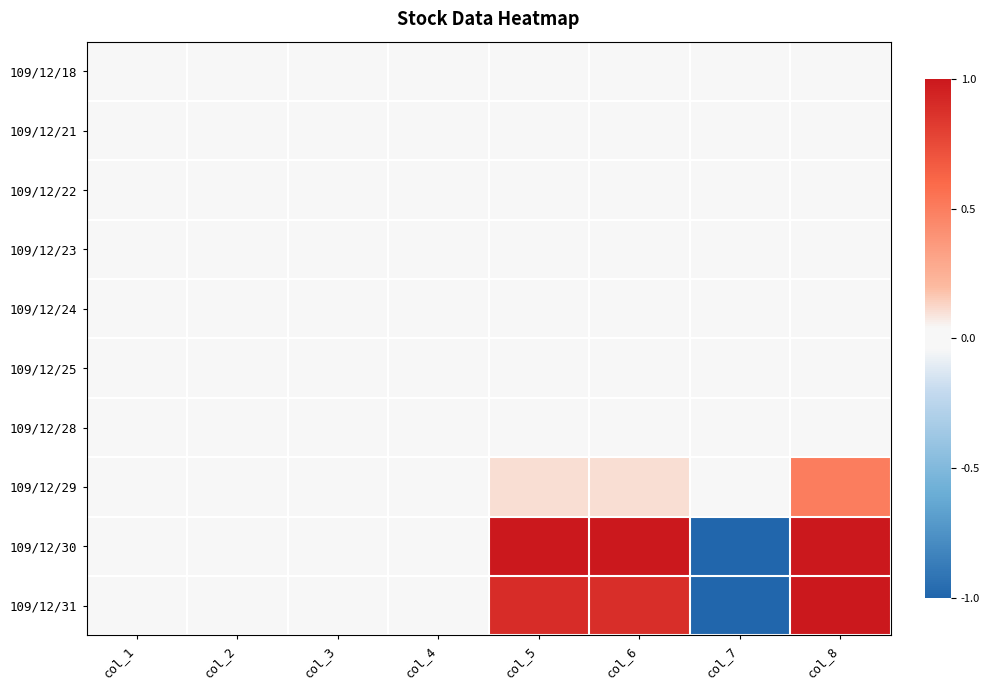

Rank the series by their maximum value, from highest to lowest.

109/12/30, 109/12/31, 109/12/29, 109/12/18, 109/12/21, 109/12/22, 109/12/23, 109/12/24, 109/12/25, 109/12/28